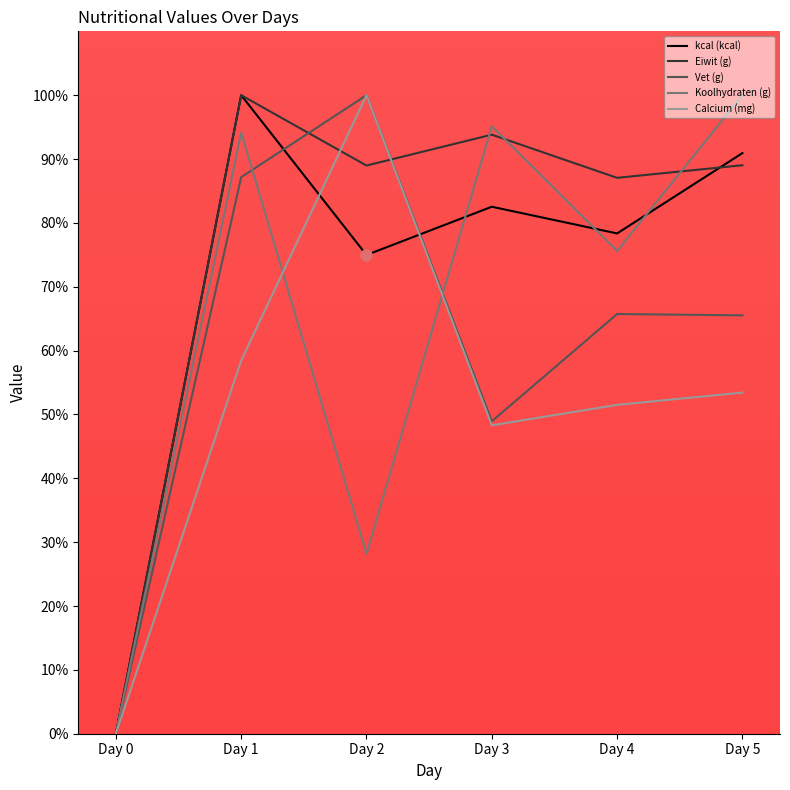

At which label does kcal (kcal) reach its minimum?

Day 0